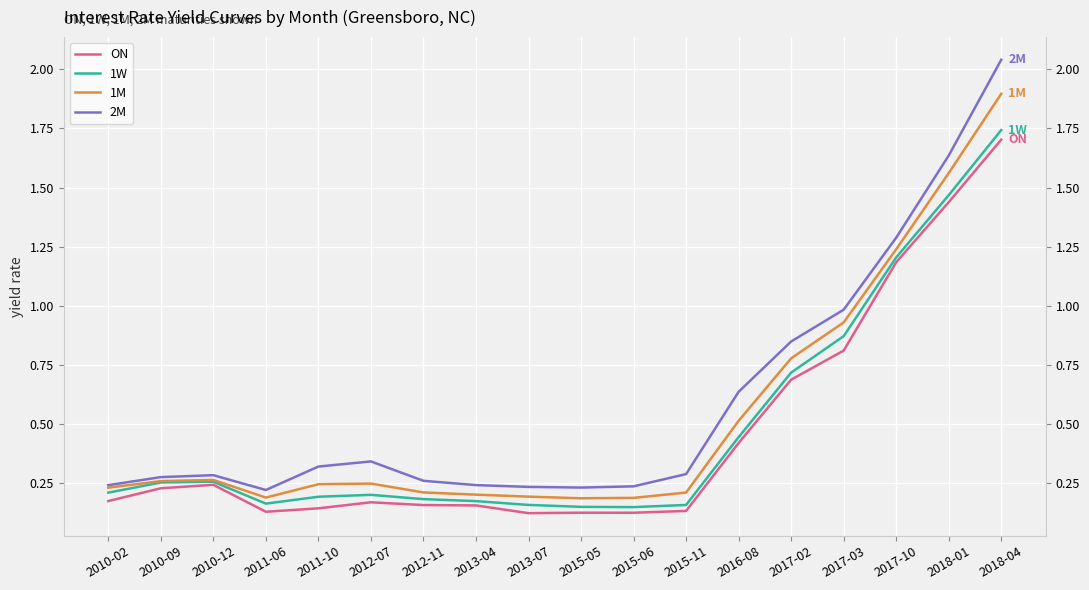

Which series has the largest range (max minus min)?

2M